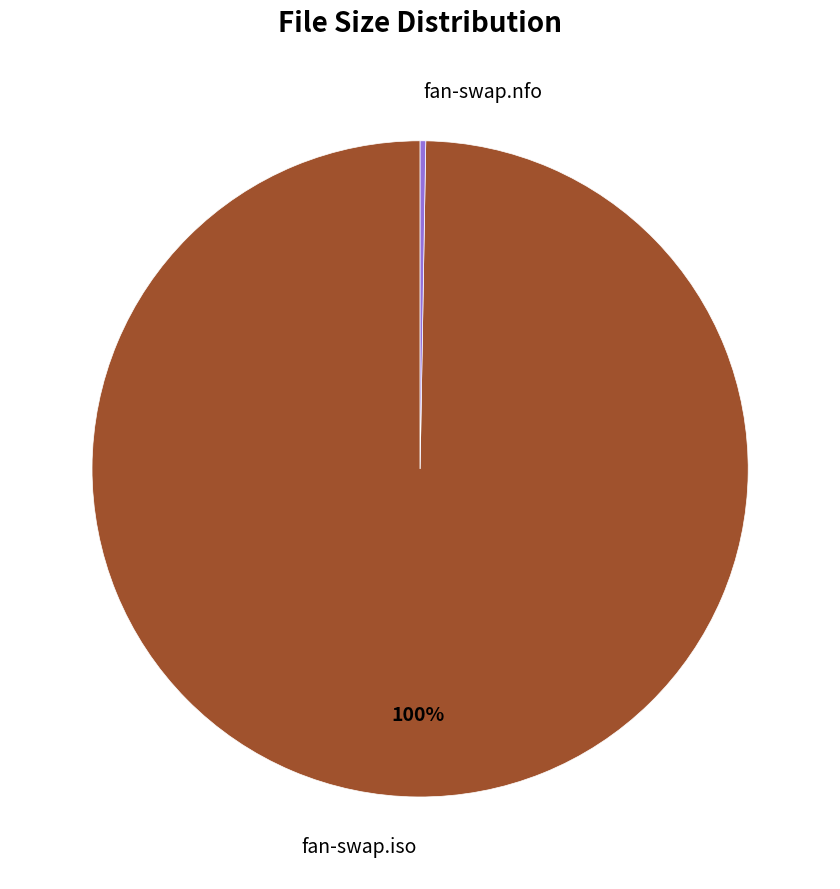

What is the largest slice in the pie chart?

fan-swap.iso